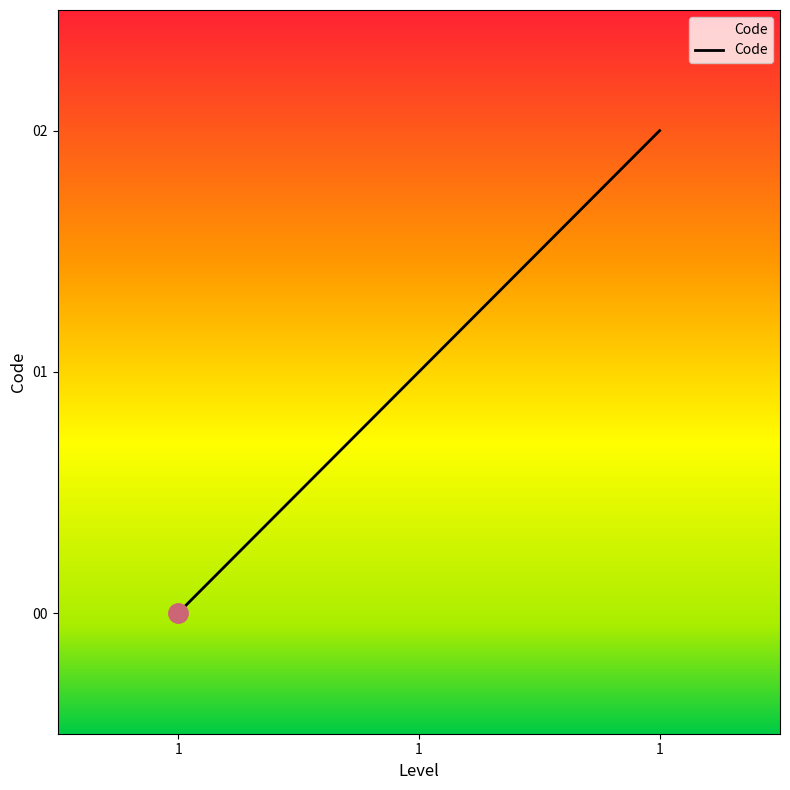

How many lines are shown in the chart?

1